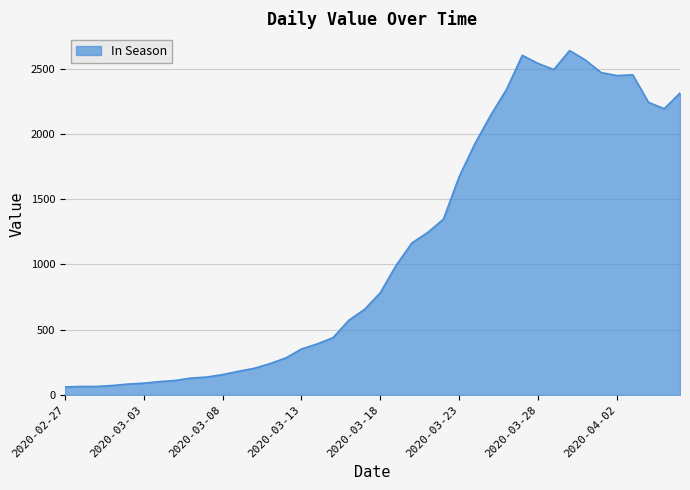

What is the difference between the maximum and minimum values?

2579